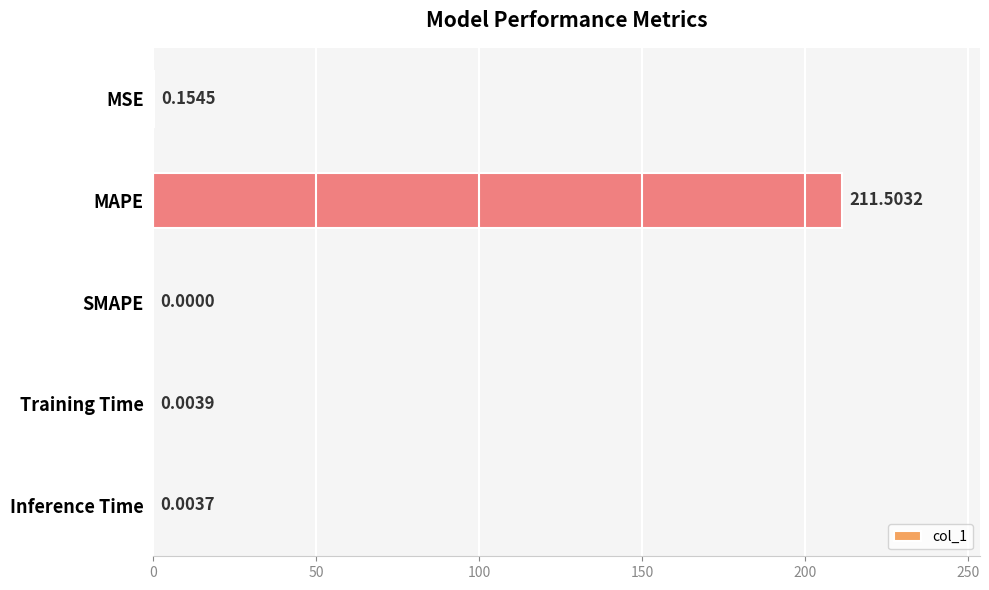

Which label corresponds to the largest value in the chart?

MAPE